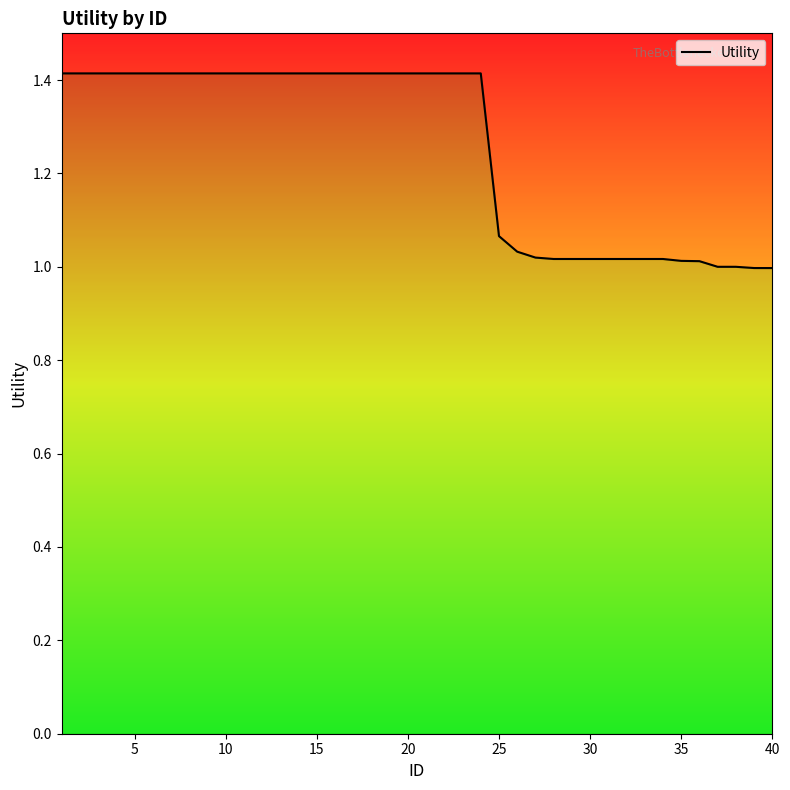

Reading left to right, transcribe all the data shown in this chart.

1.4	1.4	1.4	1.4	1.4	1.4	1.4	1.4	1.4	1.4	1.4	1.4	1.4	1.4	1.4	1.4	1.4	1.4	1.4	1.4	1.4	1.4	1.4	1.4	1.1	1.0	1.0	1.0	1.0	1.0	1.0	1.0	1.0	1.0	1.0	1.0	1.0	1.0	1.0	1.0